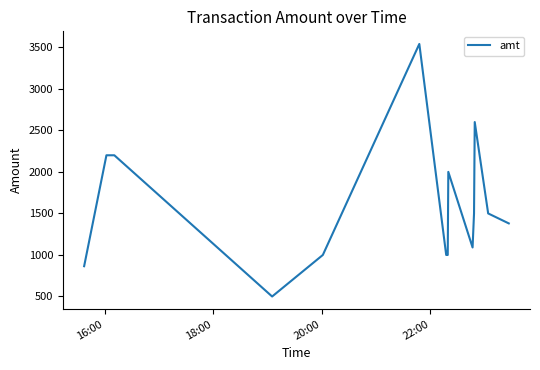

What is the greatest value displayed?

3540.0